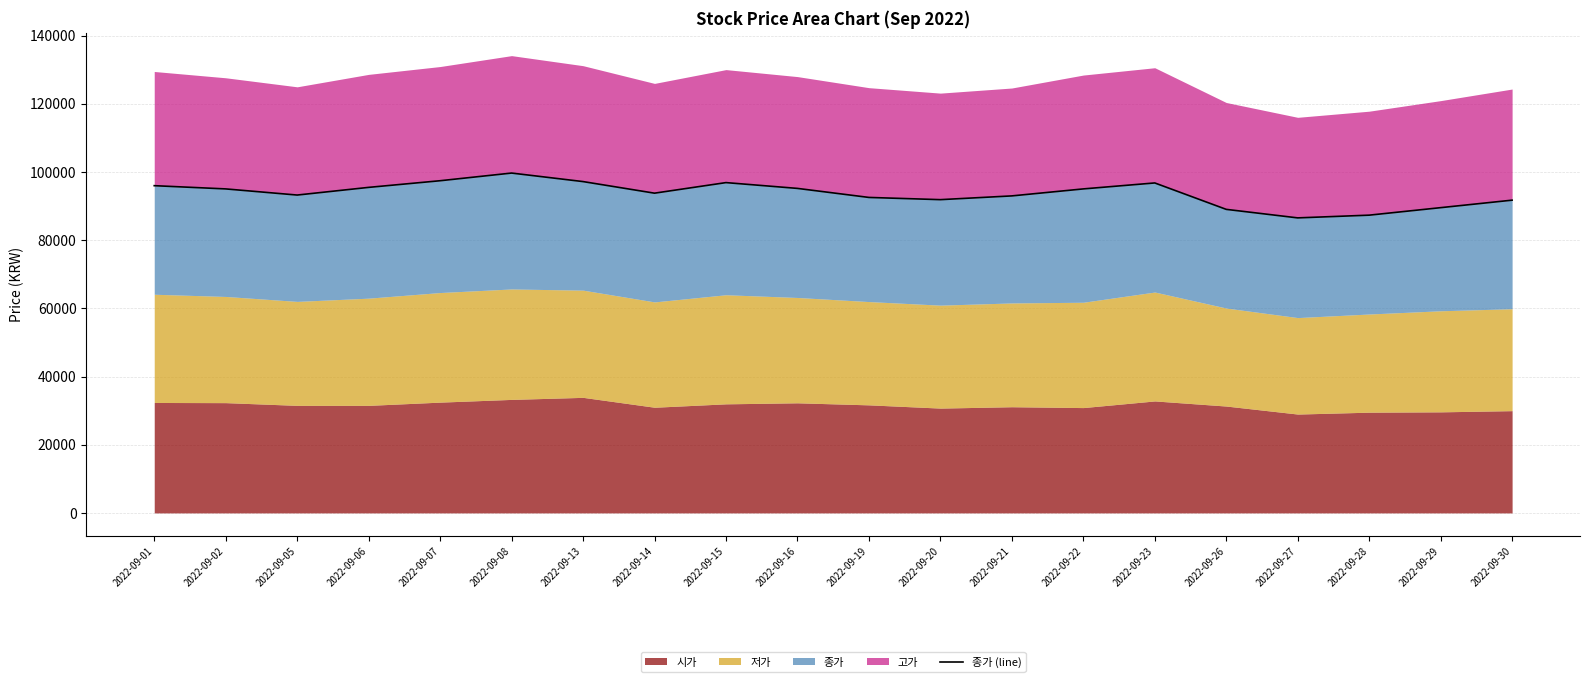

What is the change in value from 2022-09-19 to 2022-09-20?

-650